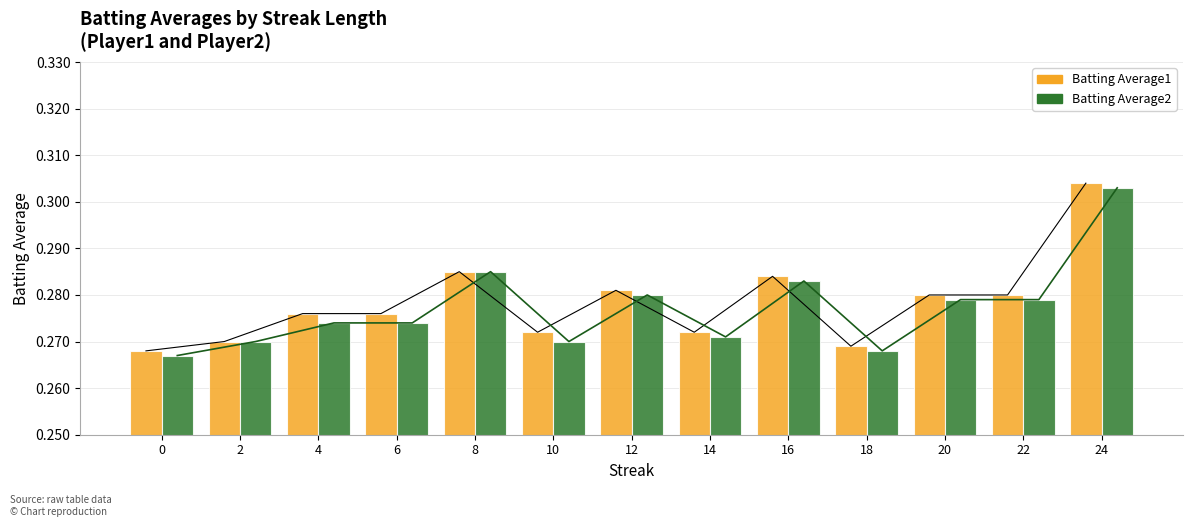

What is the value of the Batting Average1 bar at the 8th from the left?

0.3